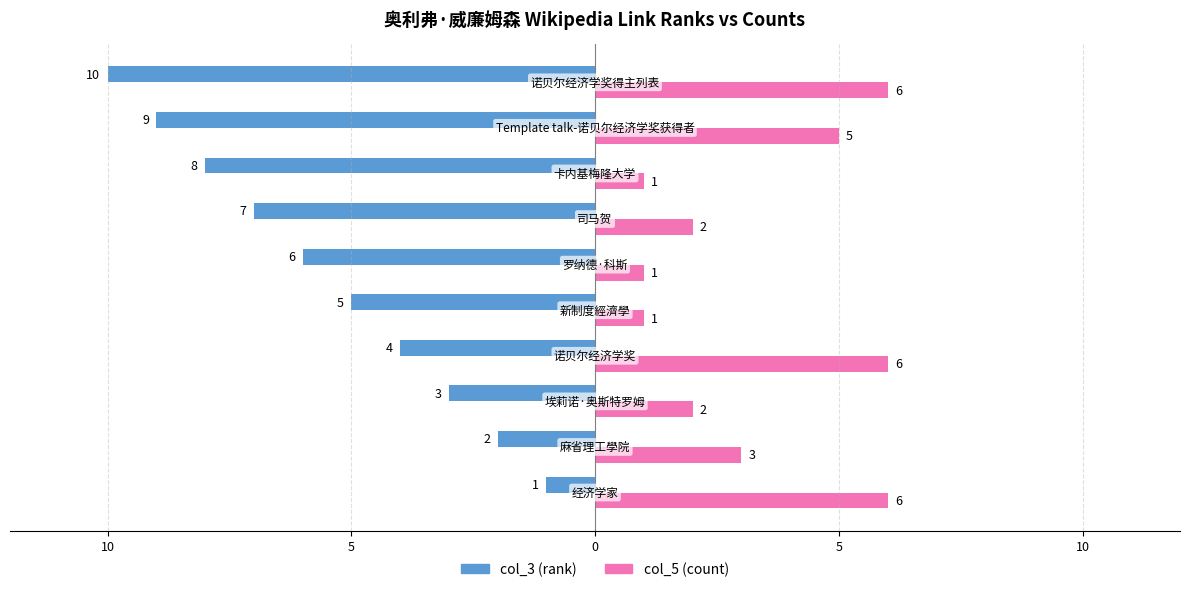

What is the value of the col_5 (count) bar at the 8th from the left?

1